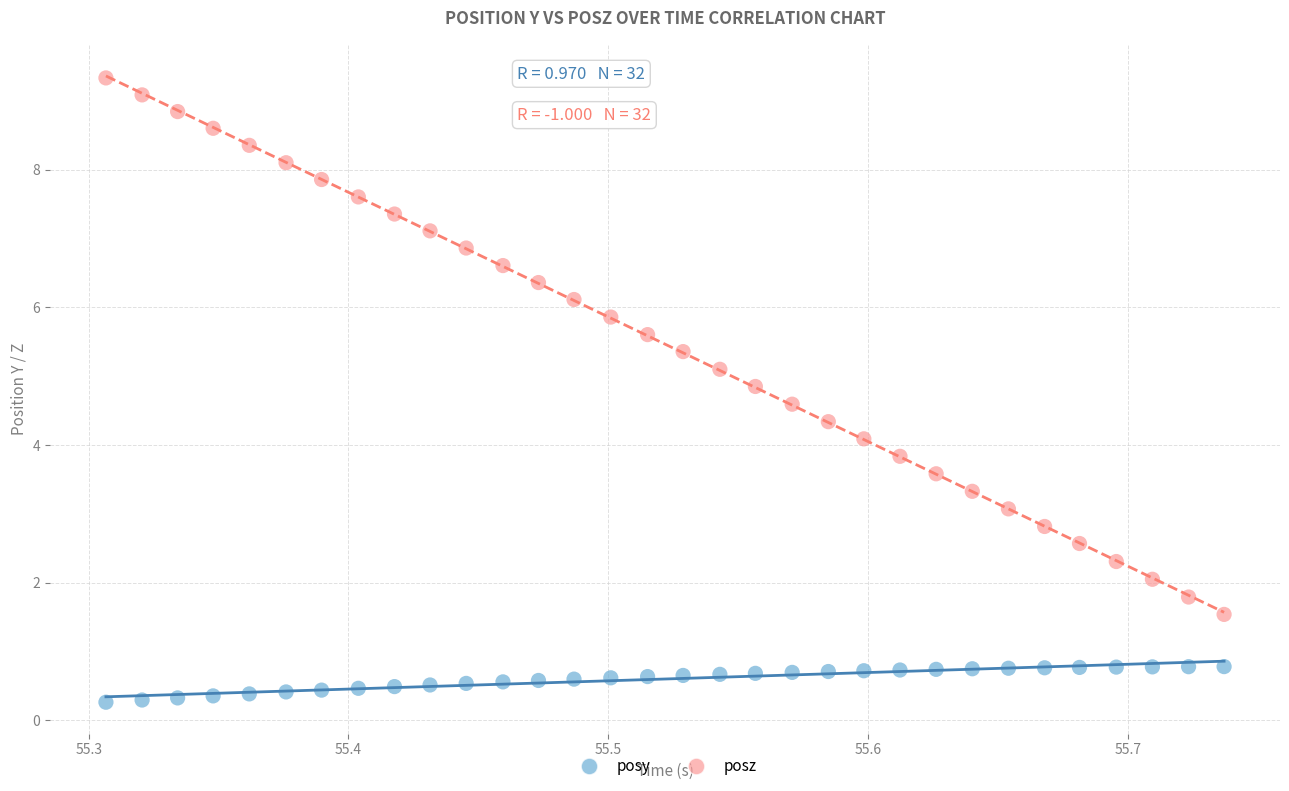

Across all data points, what is the range of Y values (max minus min)?

9.1